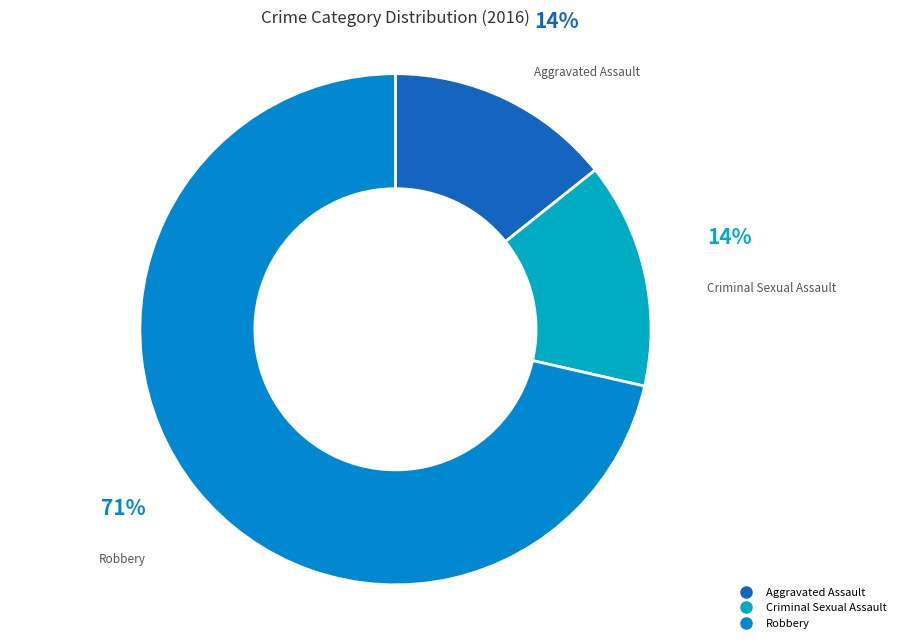

To the nearest percent, what is the average slice percentage?

33%